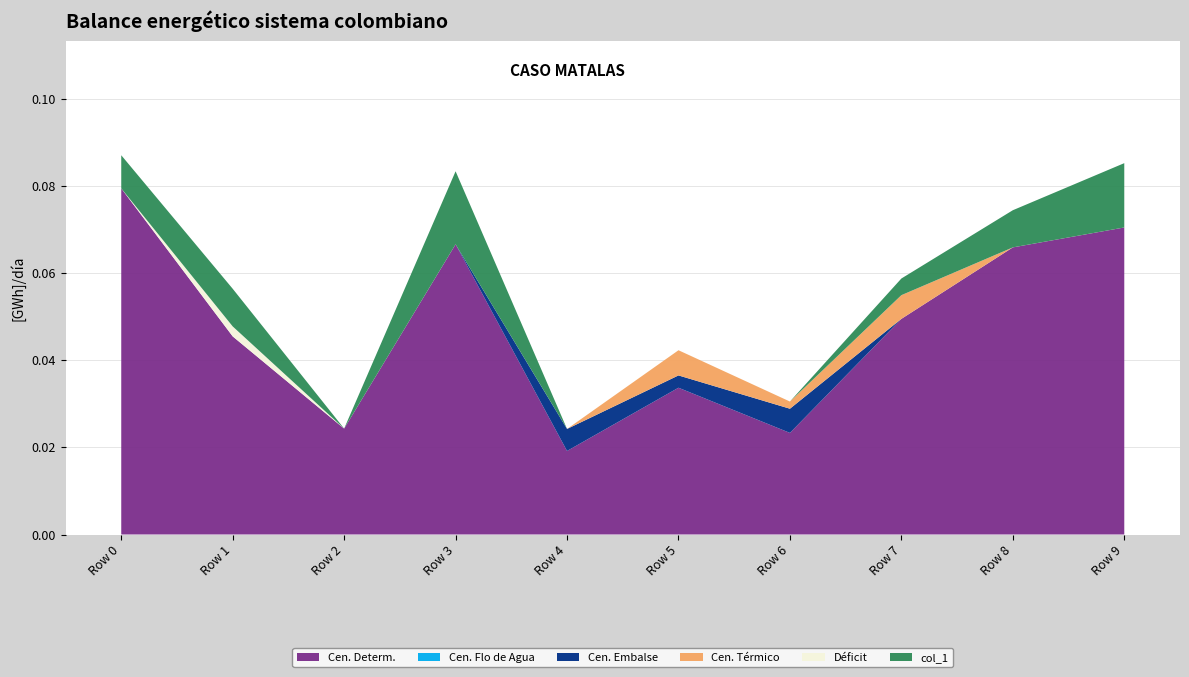

Reading left to right, transcribe all the data shown in this chart.

col_31: 0.1	0.0	0.0	0.1	0.0	0.0	0.0	0.0	0.1	0.1
col_2: 0.0	0.0	0.0	0.0	0.0	0.0	0.0	0.0	0.0	0.0
col_12: 0.0	0.0	0.0	0.0	0.0	0.0	0.0	0.0	0.0	0.0
col_27: 0.0	0.0	0.0	0.0	0.0	0.0	0.0	0.0	0.0	0.0
col_23: 0.0	0.0	0.0	0.0	0.0	0.0	0.0	0.0	0.0	0.0
col_1: 0.0	0.0	0.0	0.0	0.0	0.0	0.0	0.0	0.0	0.0